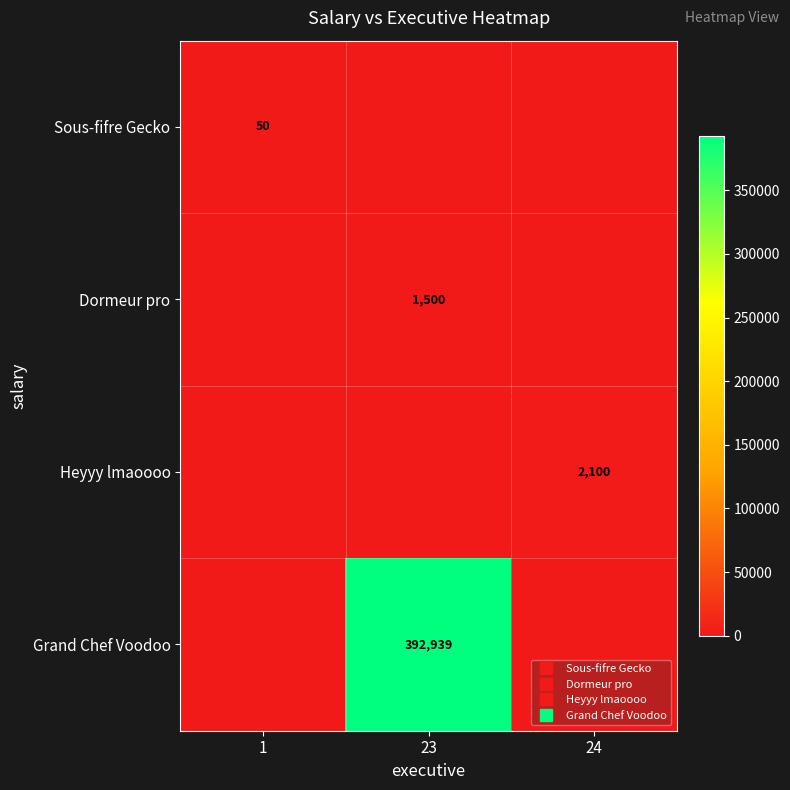

Count the number of data series in this chart.

4